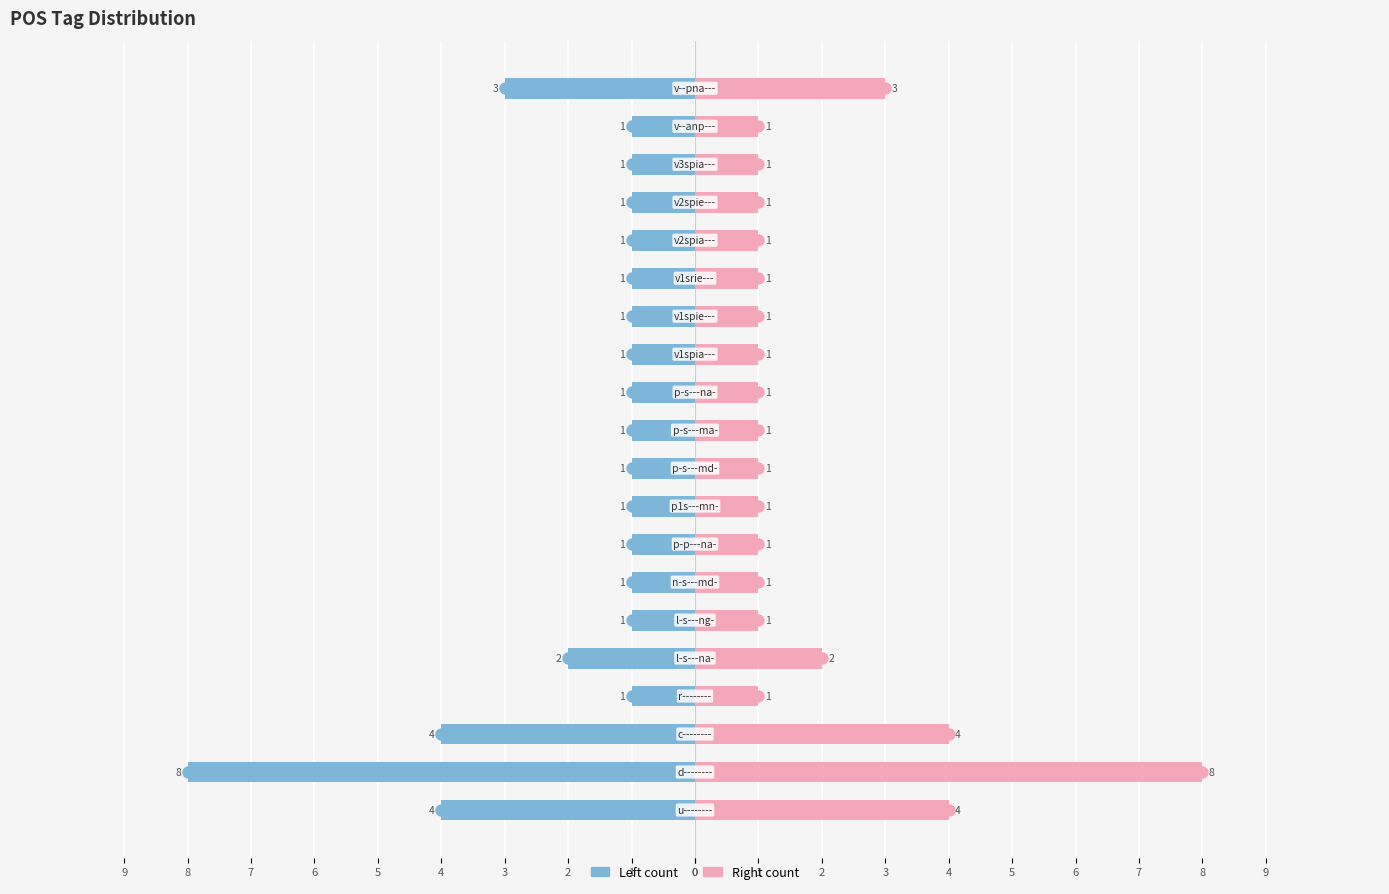

Which series reaches the maximum Y coordinate?

Right